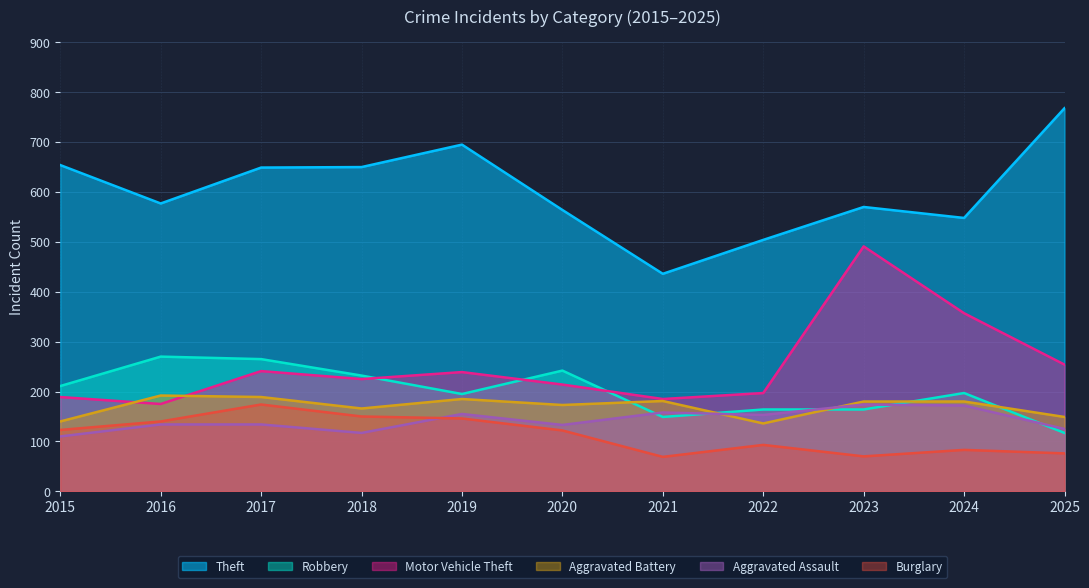

List the labels in order of Robbery value, largest first.

2016, 2017, 2020, 2018, 2015, 2024, 2019, 2022, 2023, 2021, 2025